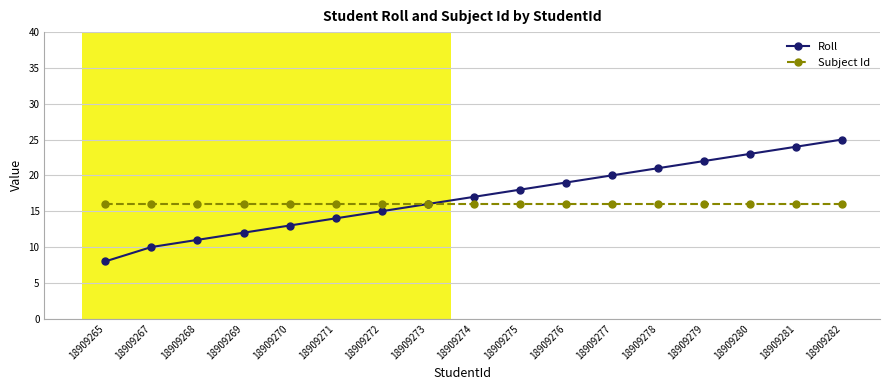

Reading left to right, extract all data points from this chart.

Roll: 8	10	11	12	13	14	15	16	17	18	19	20	21	22	23	24	25
Subject Id: 16	16	16	16	16	16	16	16	16	16	16	16	16	16	16	16	16